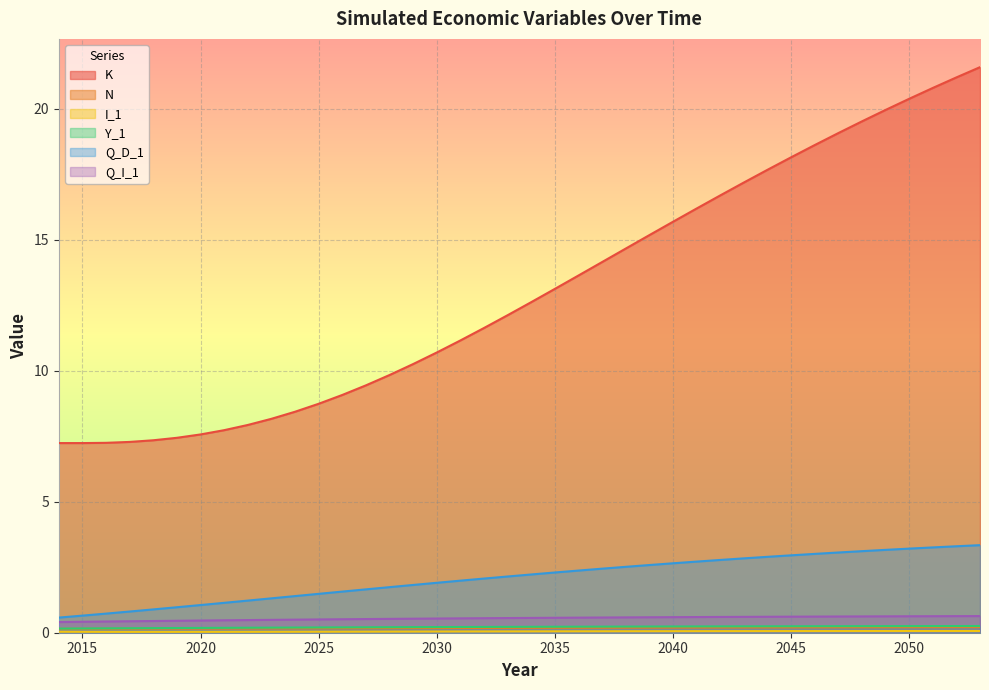

Reading left to right, extract all data points from this chart.

K: 2014=7.2	2015=7.2	2016=7.3	2017=7.3	2018=7.3	2019=7.4	2020=7.6	2021=7.7	2022=7.9	2023=8.2	2024=8.4	2025=8.7	2026=9.1	2027=9.4	2028=9.8	2029=10.3	2030=10.7	2031=11.2	2032=11.6	2033=12.1	2034=12.6	2035=13.1	2036=13.6	2037=14.2	2038=14.7	2039=15.2	2040=15.7	2041=16.2	2042=16.7	2043=17.2	2044=17.7	2045=18.2	2046=18.6	2047=19.1	2048=19.5	2049=20.0	2050=20.4	2051=20.8	2052=21.2	2053=21.6
N: 2014=0.1	2015=0.2	2016=0.2	2017=0.2	2018=0.2	2019=0.2	2020=0.2	2021=0.2	2022=0.2	2023=0.2	2024=0.2	2025=0.2	2026=0.2	2027=0.2	2028=0.2	2029=0.2	2030=0.2	2031=0.2	2032=0.2	2033=0.2	2034=0.2	2035=0.2	2036=0.2	2037=0.2	2038=0.2	2039=0.2	2040=0.2	2041=0.2	2042=0.2	2043=0.2	2044=0.2	2045=0.2	2046=0.2	2047=0.2	2048=0.2	2049=0.2	2050=0.2	2051=0.2	2052=0.2	2053=0.2
I_1: 2014=0.0	2015=0.0	2016=0.0	2017=0.0	2018=0.0	2019=0.0	2020=0.0	2021=0.0	2022=0.0	2023=0.0	2024=0.0	2025=0.0	2026=0.0	2027=0.0	2028=0.0	2029=0.0	2030=0.0	2031=0.0	2032=0.0	2033=0.1	2034=0.1	2035=0.1	2036=0.1	2037=0.1	2038=0.1	2039=0.1	2040=0.1	2041=0.1	2042=0.1	2043=0.1	2044=0.1	2045=0.1	2046=0.1	2047=0.1	2048=0.1	2049=0.1	2050=0.1	2051=0.1	2052=0.1	2053=0.1
Y_1: 2014=0.2	2015=0.2	2016=0.2	2017=0.2	2018=0.2	2019=0.2	2020=0.2	2021=0.2	2022=0.2	2023=0.2	2024=0.2	2025=0.2	2026=0.2	2027=0.2	2028=0.2	2029=0.2	2030=0.2	2031=0.2	2032=0.2	2033=0.2	2034=0.2	2035=0.2	2036=0.2	2037=0.2	2038=0.2	2039=0.2	2040=0.2	2041=0.2	2042=0.2	2043=0.2	2044=0.2	2045=0.2	2046=0.2	2047=0.2	2048=0.3	2049=0.3	2050=0.3	2051=0.3	2052=0.3	2053=0.3
Q_D_1: 2014=0.6	2015=0.7	2016=0.7	2017=0.8	2018=0.9	2019=1.0	2020=1.1	2021=1.1	2022=1.2	2023=1.3	2024=1.4	2025=1.5	2026=1.6	2027=1.7	2028=1.7	2029=1.8	2030=1.9	2031=2.0	2032=2.1	2033=2.1	2034=2.2	2035=2.3	2036=2.4	2037=2.4	2038=2.5	2039=2.6	2040=2.7	2041=2.7	2042=2.8	2043=2.8	2044=2.9	2045=3.0	2046=3.0	2047=3.1	2048=3.1	2049=3.2	2050=3.2	2051=3.3	2052=3.3	2053=3.3
Q_I_1: 2014=0.4	2015=0.4	2016=0.4	2017=0.4	2018=0.4	2019=0.5	2020=0.5	2021=0.5	2022=0.5	2023=0.5	2024=0.5	2025=0.5	2026=0.5	2027=0.5	2028=0.5	2029=0.5	2030=0.5	2031=0.5	2032=0.6	2033=0.6	2034=0.6	2035=0.6	2036=0.6	2037=0.6	2038=0.6	2039=0.6	2040=0.6	2041=0.6	2042=0.6	2043=0.6	2044=0.6	2045=0.6	2046=0.6	2047=0.6	2048=0.6	2049=0.6	2050=0.6	2051=0.6	2052=0.6	2053=0.6